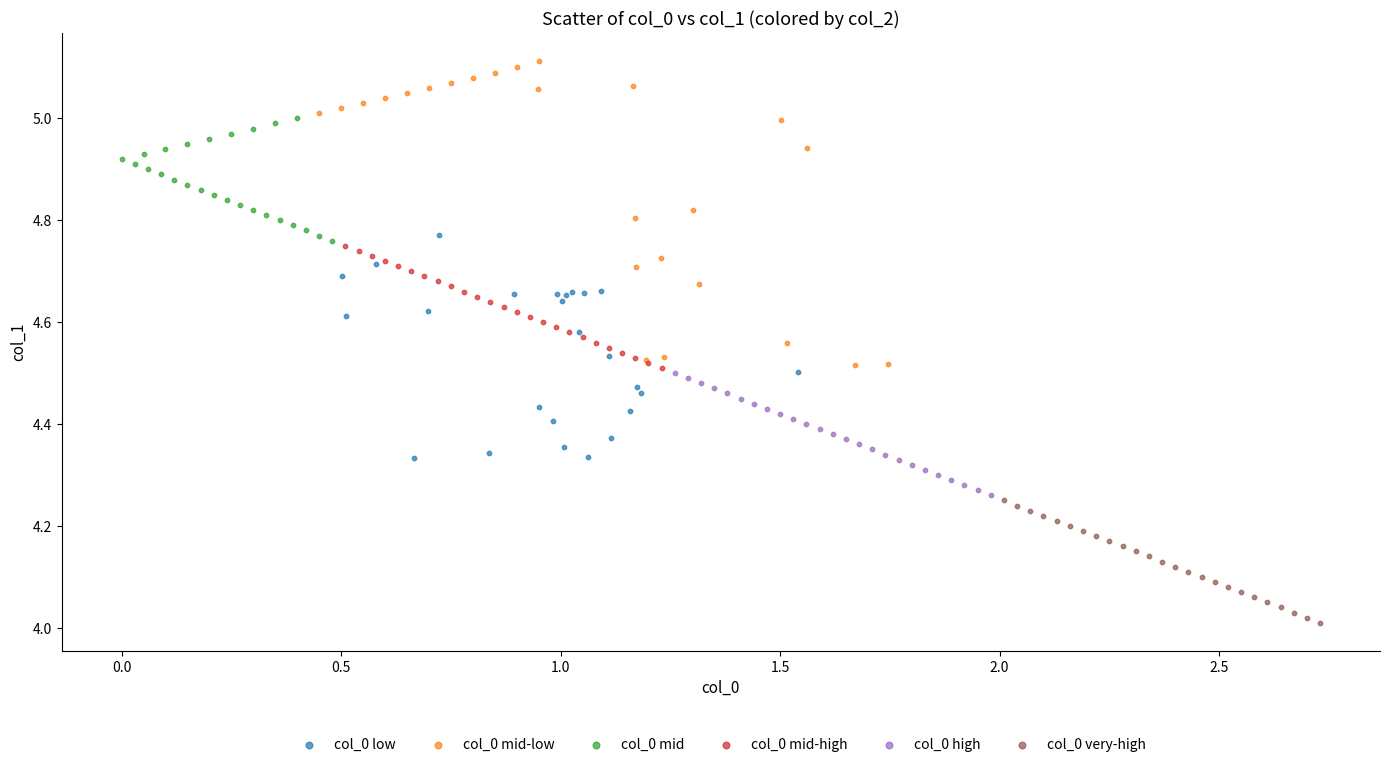

What are all the series names shown in the legend?

col_0 low, col_0 mid-low, col_0 mid, col_0 mid-high, col_0 high, col_0 very-high